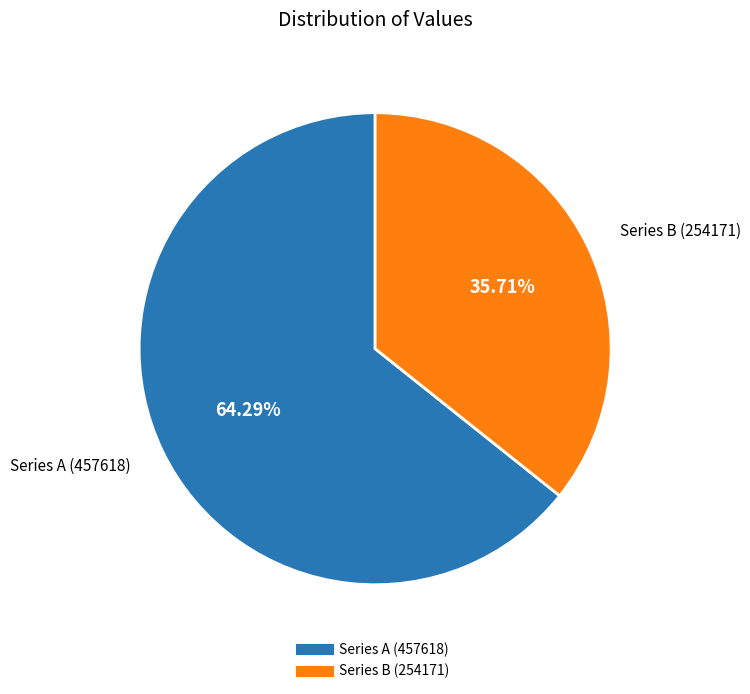

Is there any slice that represents more than half of the pie?

Yes